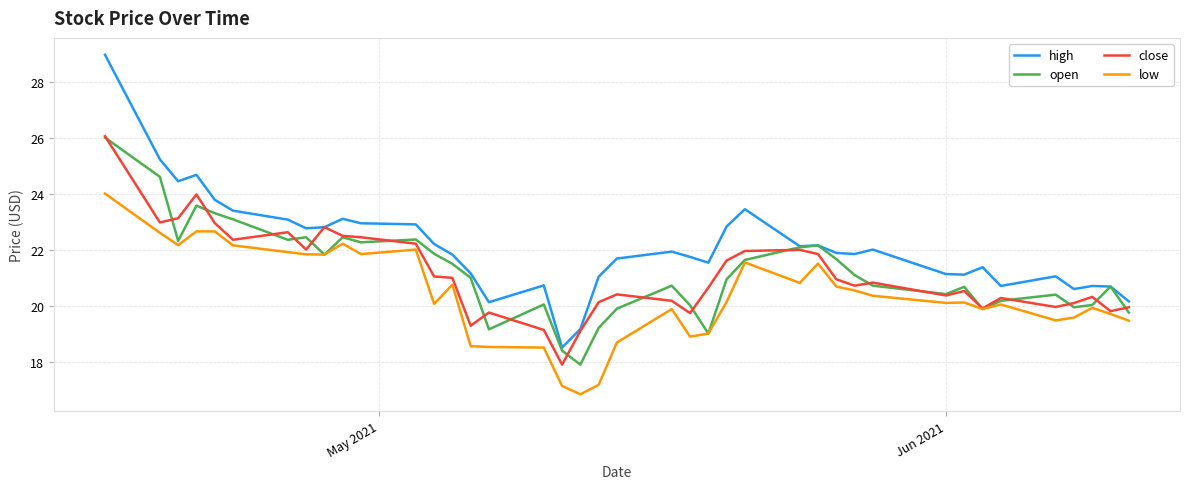

Which series has the widest spread of values?

high